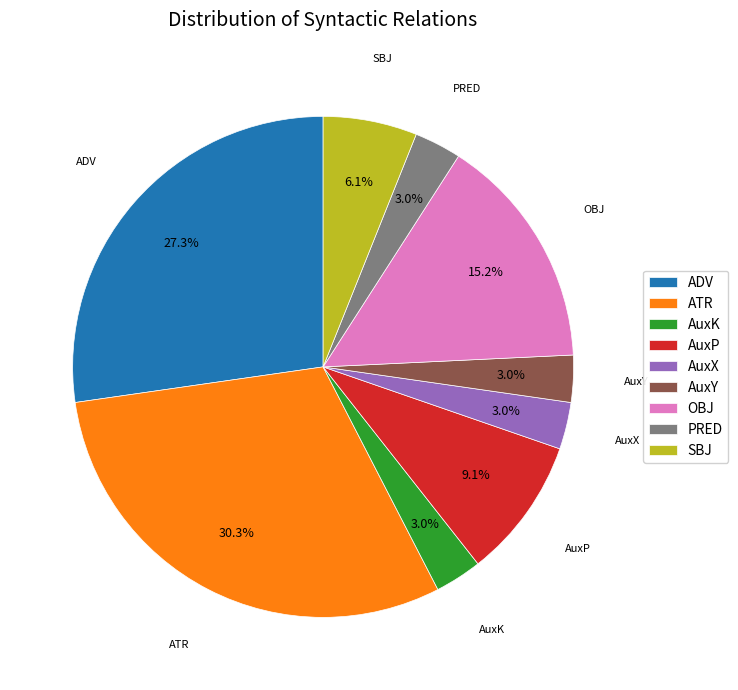

Count the number of slices in the pie.

9